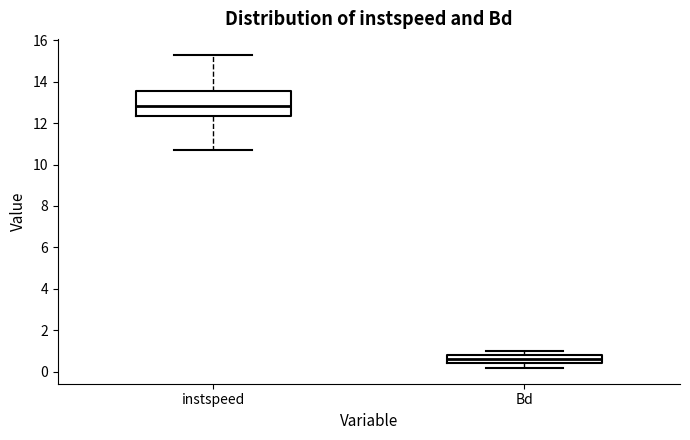

Comparing the boxes themselves (not the whiskers), which one is the tallest?

instspeed